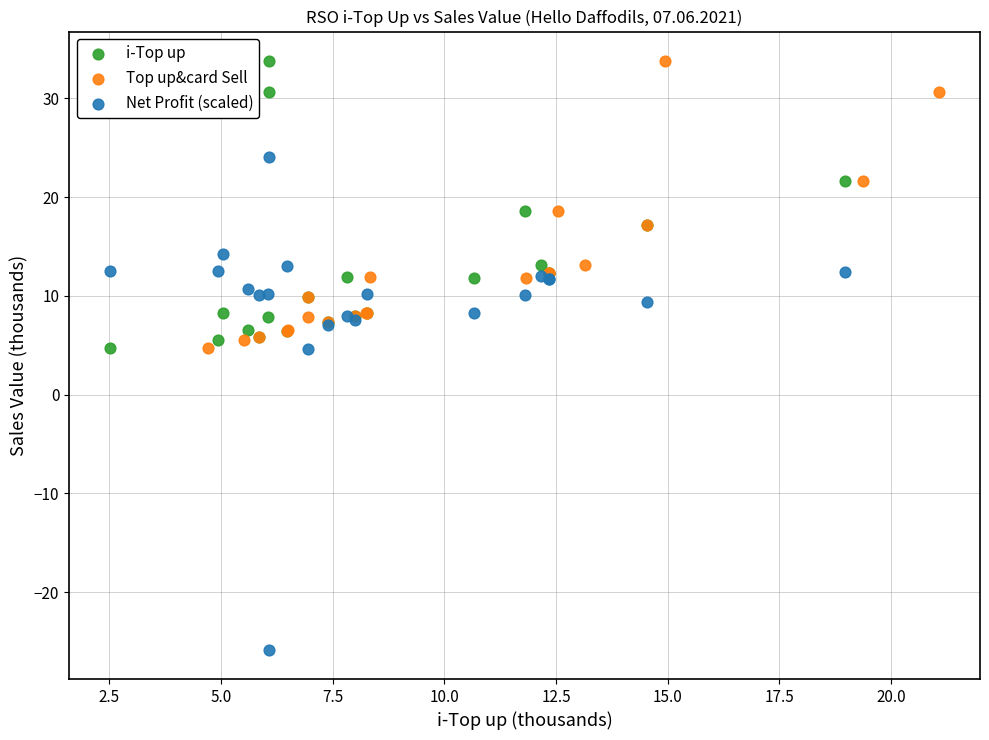

Which series has the largest Y range (max minus min)?

Net Profit (scaled)